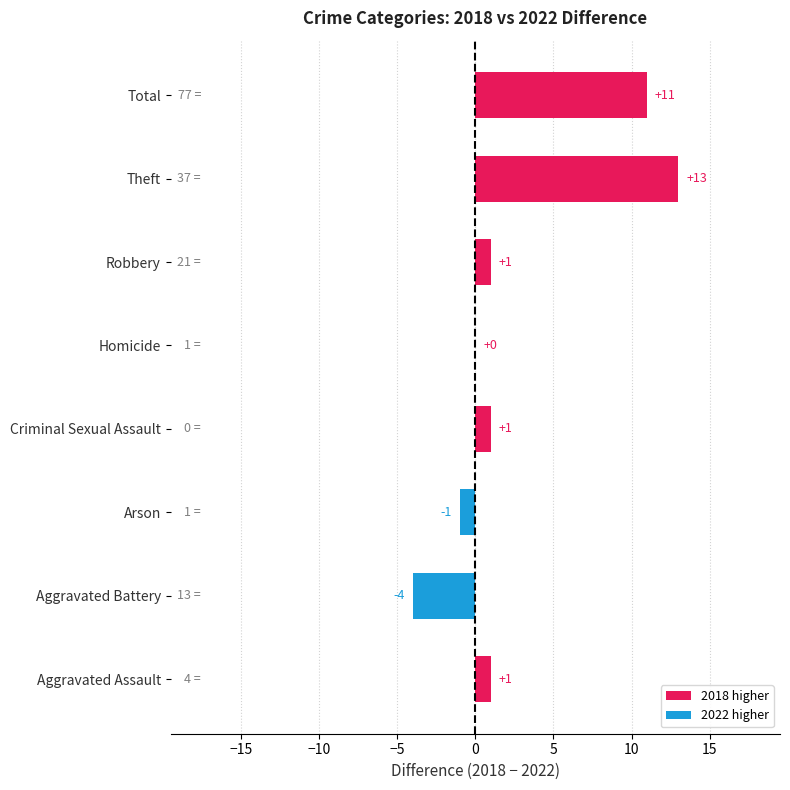

What is the average value?

3